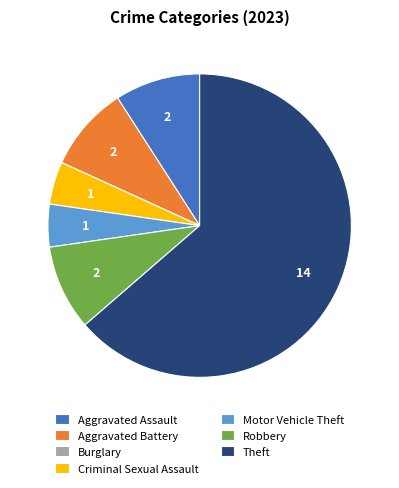

What is the largest slice in the pie chart?

Theft